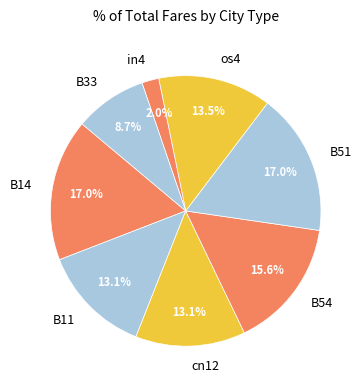

How much of the chart is everything except B51?

83.0%